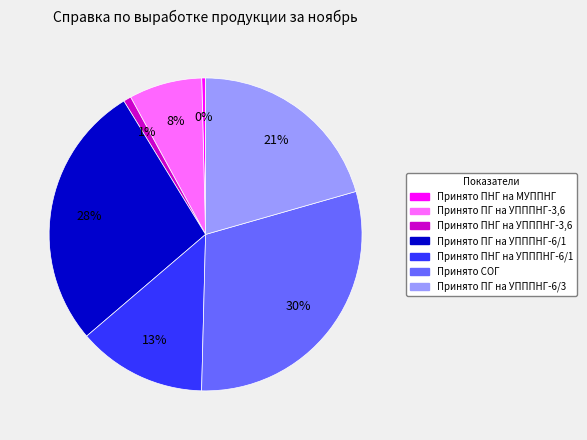

How many slices are in this pie chart?

7